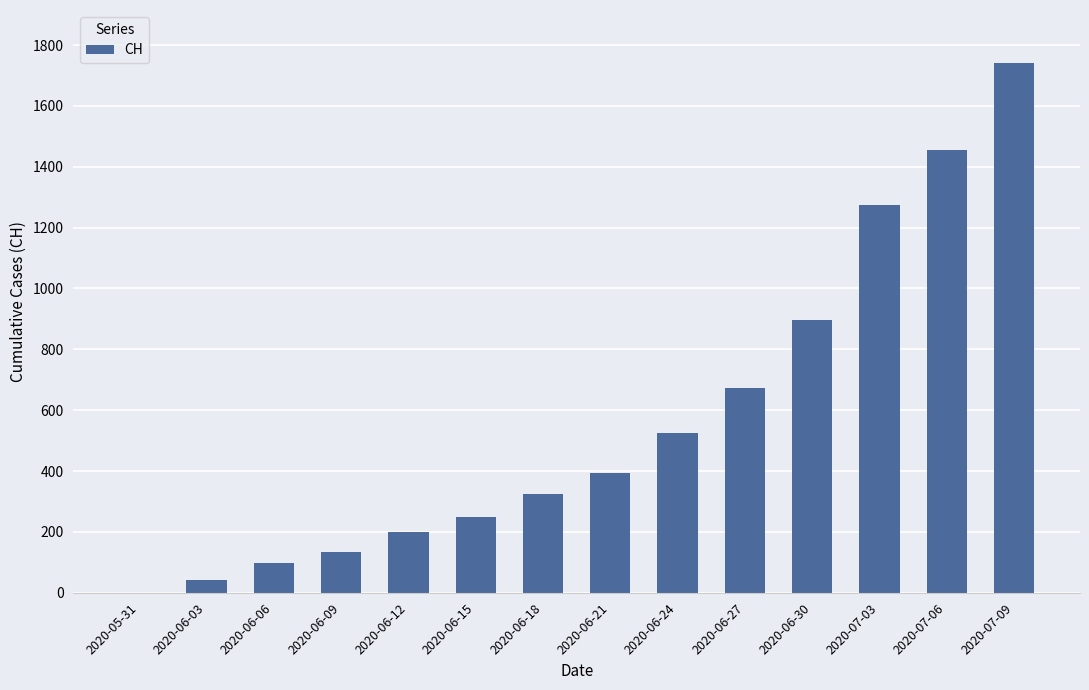

What is the ratio of the value at 2020-07-03 to the value at 2020-06-06?

13.0